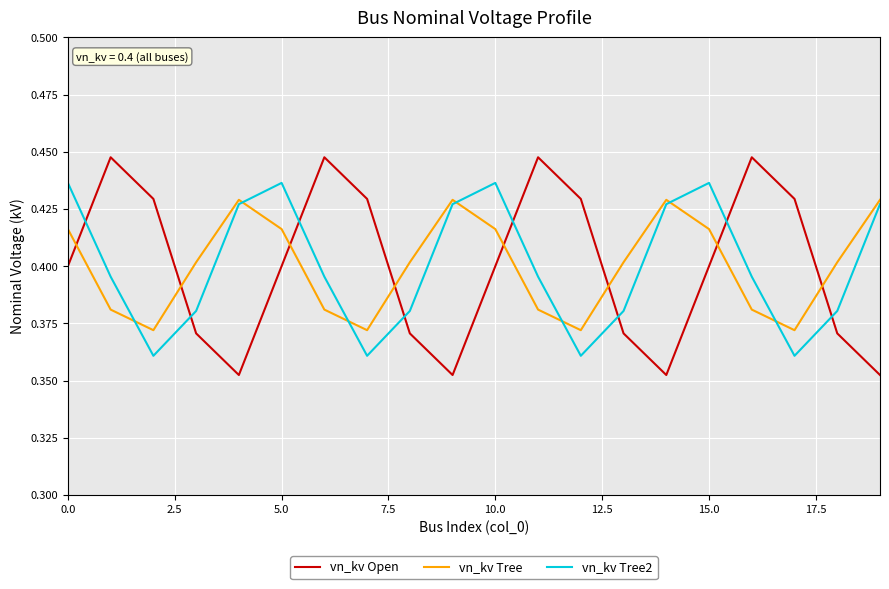

Which series has the largest range (max minus min)?

vn_kv Open